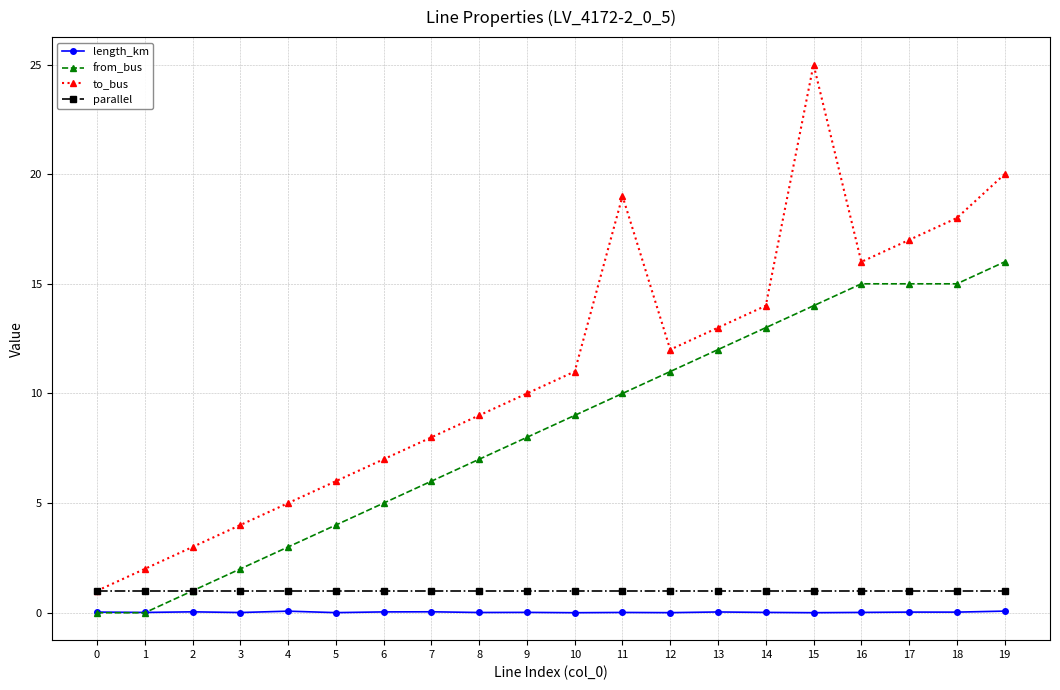

Which series changed the most between 15 and 16?

to_bus